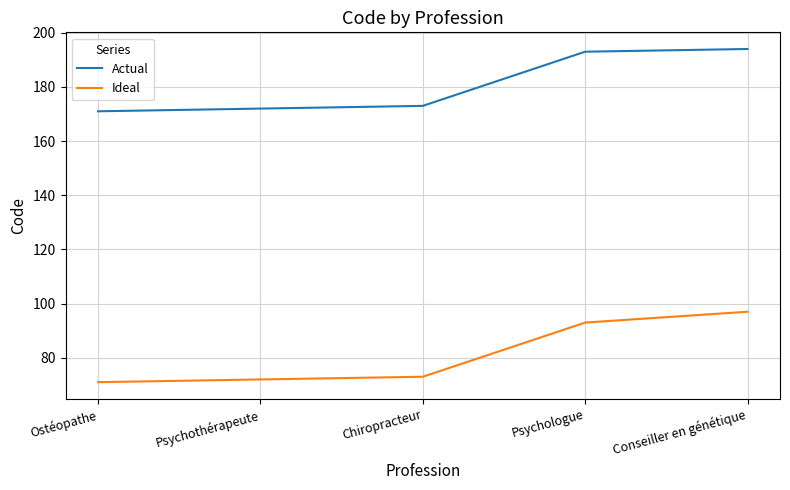

What position from the left is Psychologue?

4